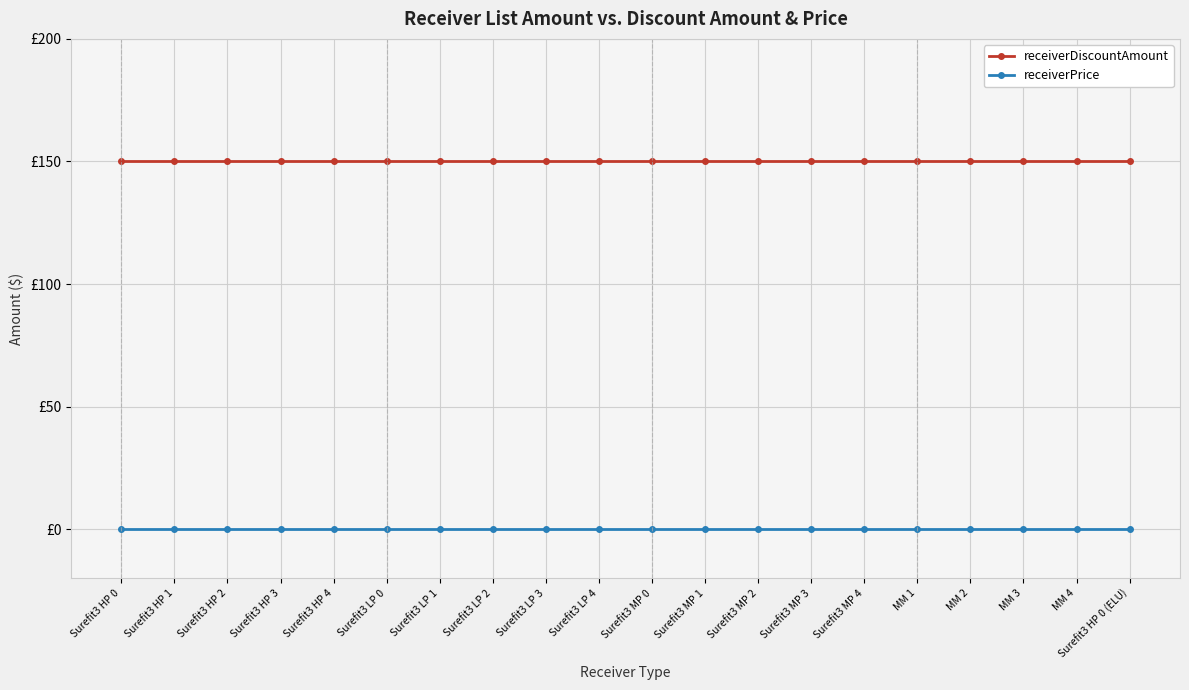

Is the value of receiverDiscountAmount at MM 4 greater than the value of receiverPrice at Surefit3 HP 4?

Yes